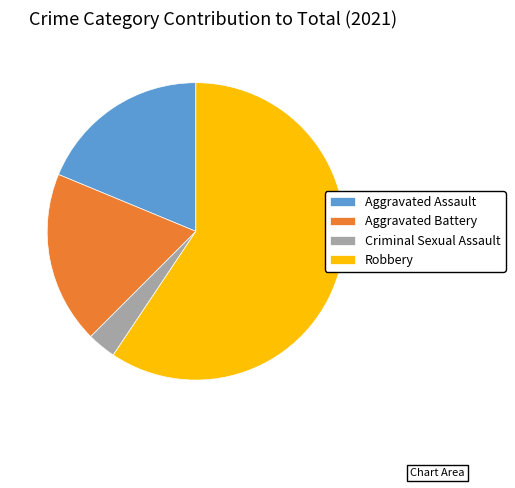

Is it true that Aggravated Assault is 25% of the pie?

False